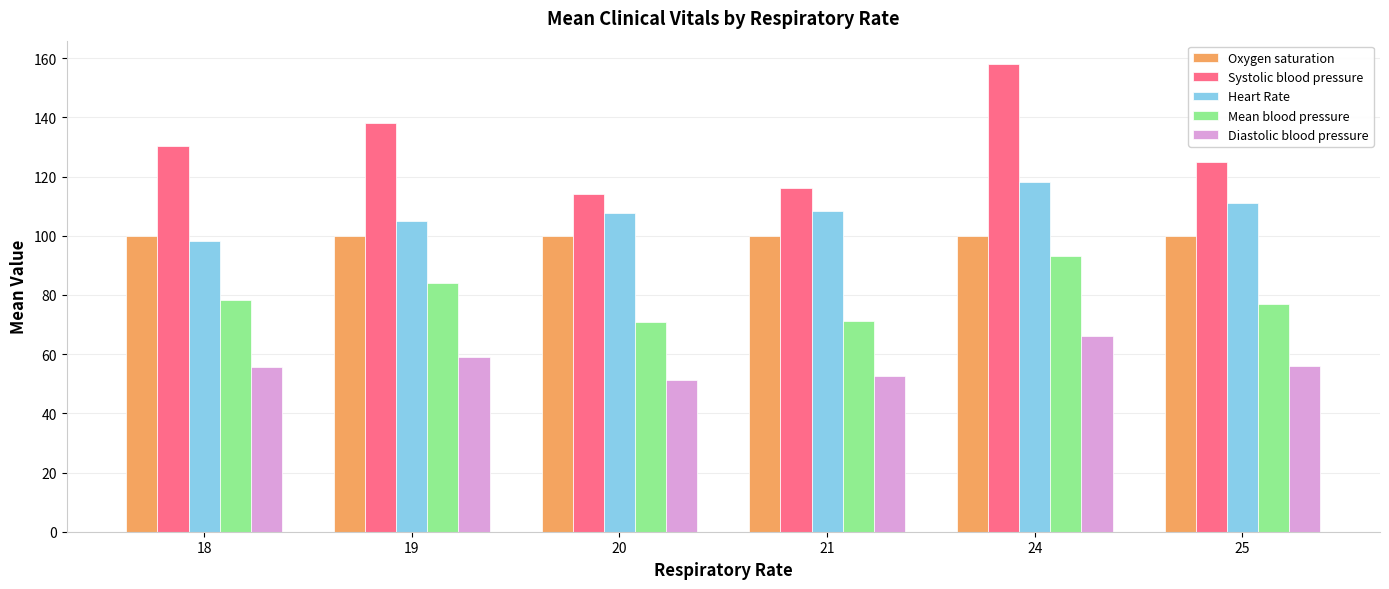

What is the minimum value shown in the chart?

51.2